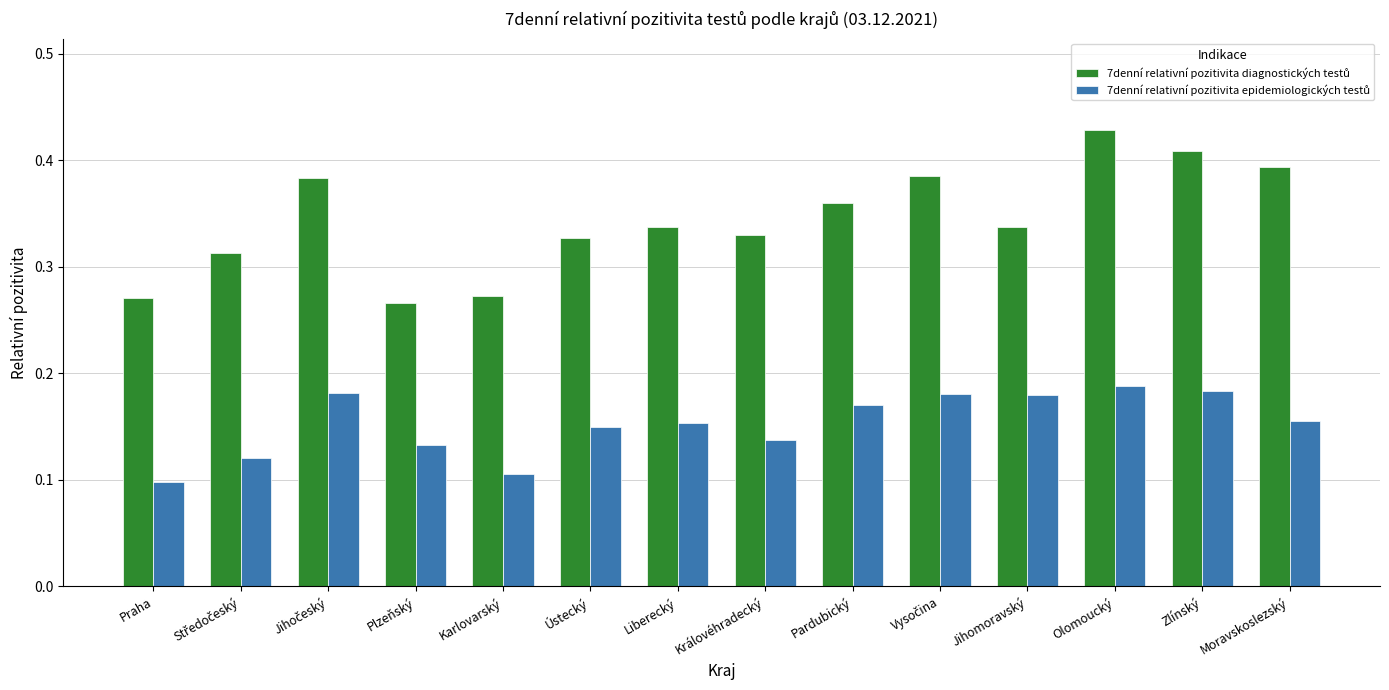

At which category does the chart reach its peak across all series?

Olomoucký